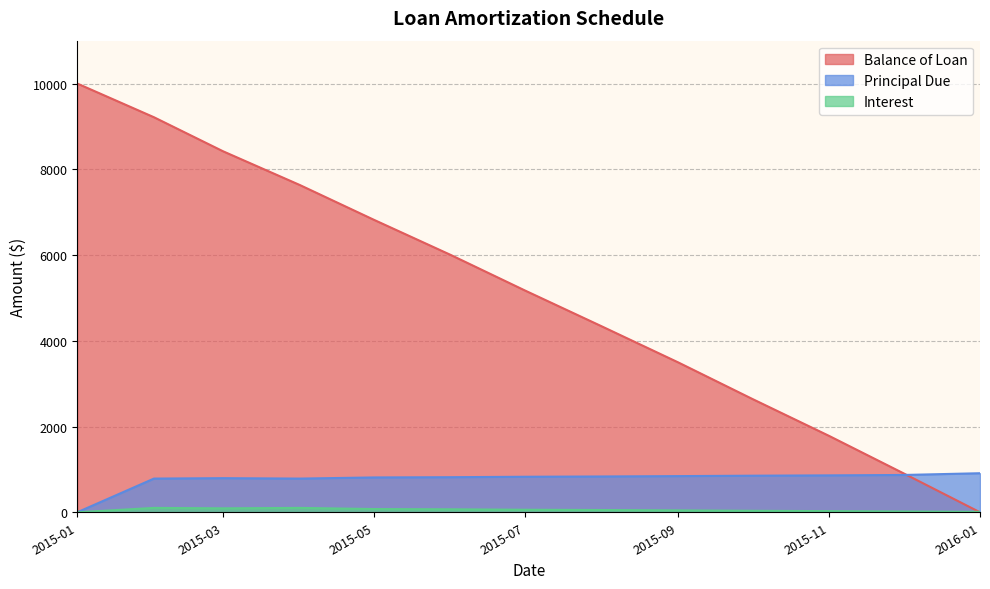

What is the maximum value shown in the chart?

10000.0